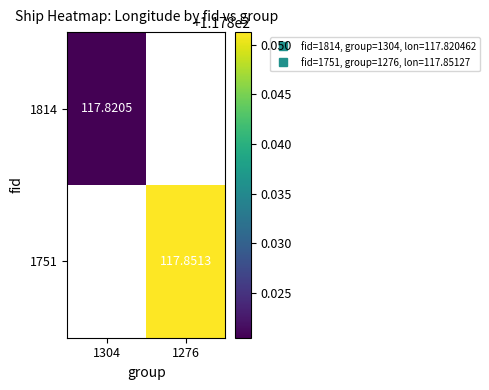

List the series in order of their peak value, lowest first.

1814, 1751